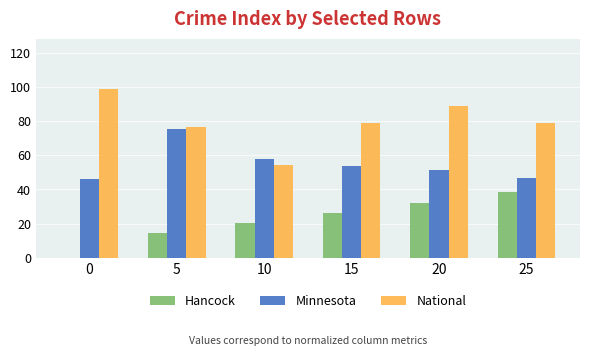

What is the maximum value for Minnesota?

75.3